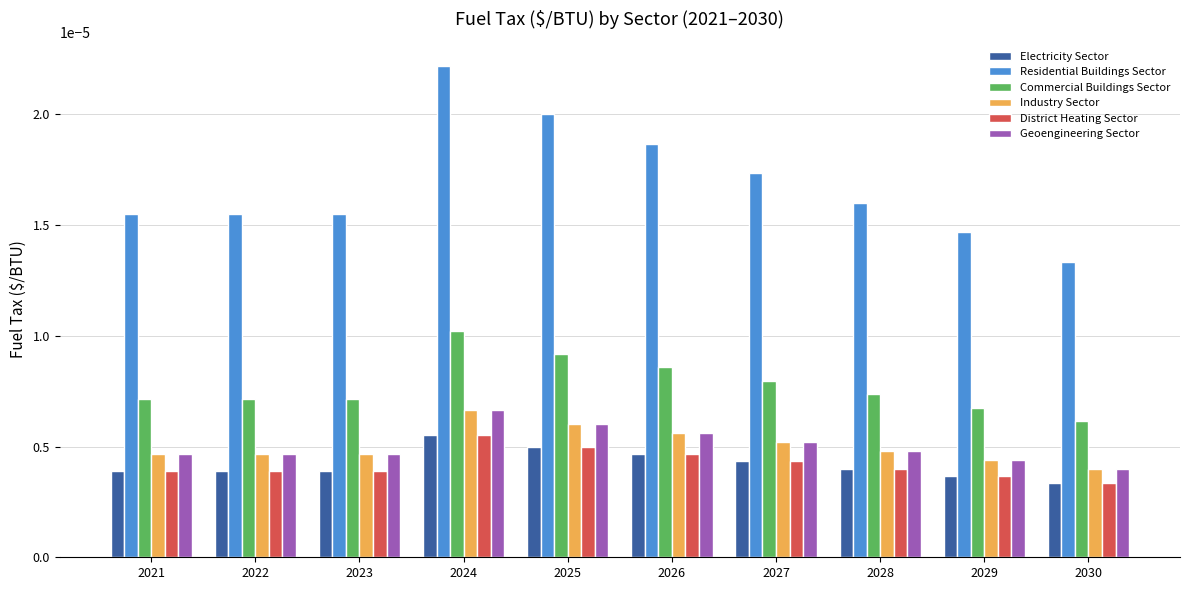

Which category has the highest value in the Geoengineering Sector series?

2024